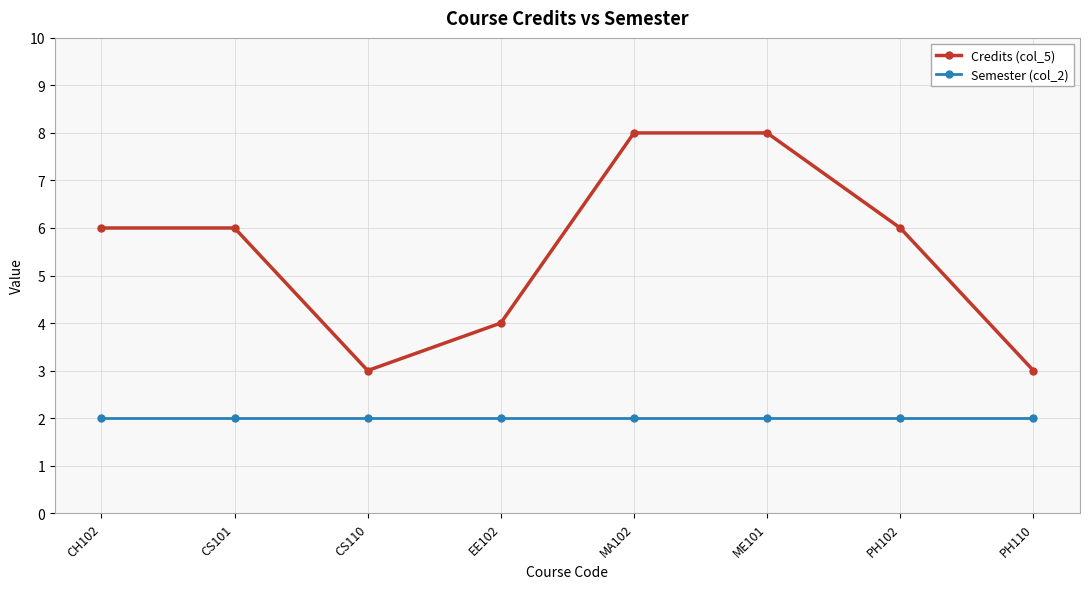

What is the total value across all series at CS101?

8